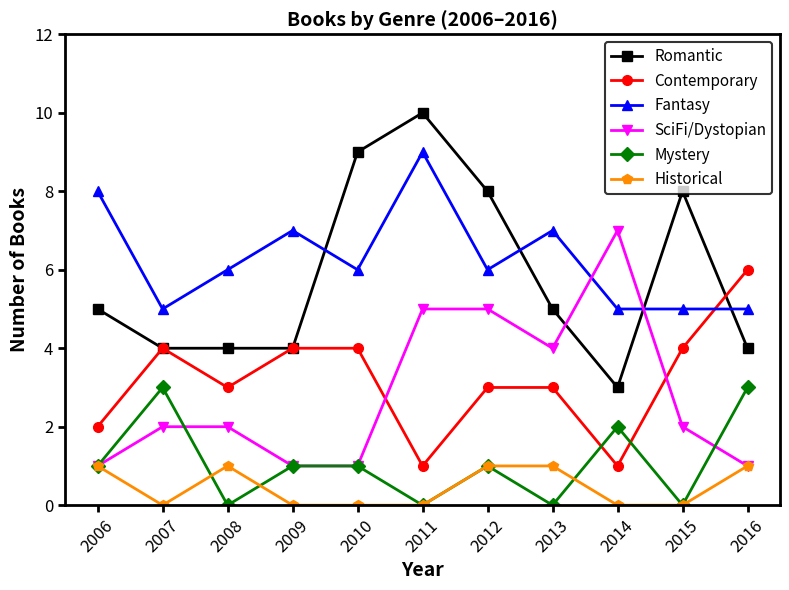

What are all the series names shown in the legend?

Romantic, Contemporary, Fantasy, SciFi/Dystopian, Mystery, Historical